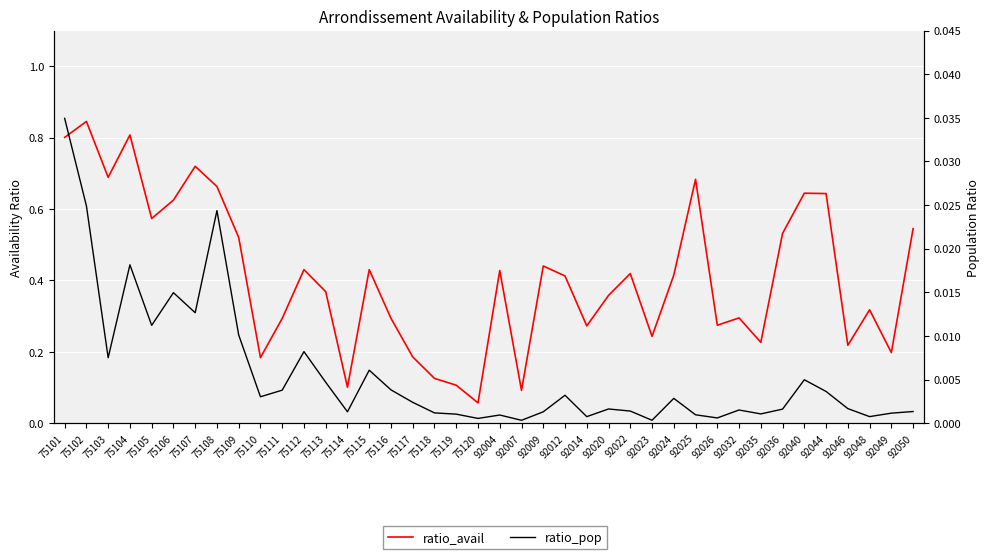

At how many categories does at least one series exceed 0?

40